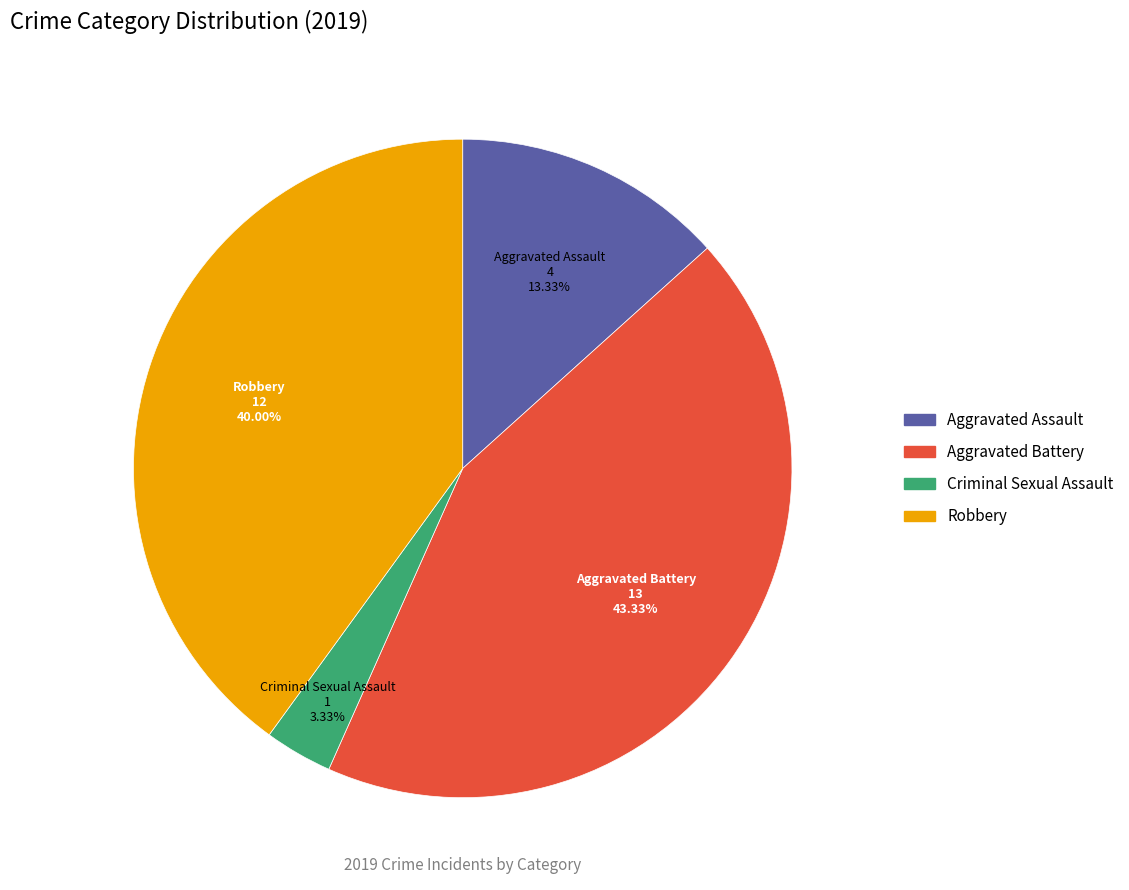

Is there a majority slice in this chart?

No